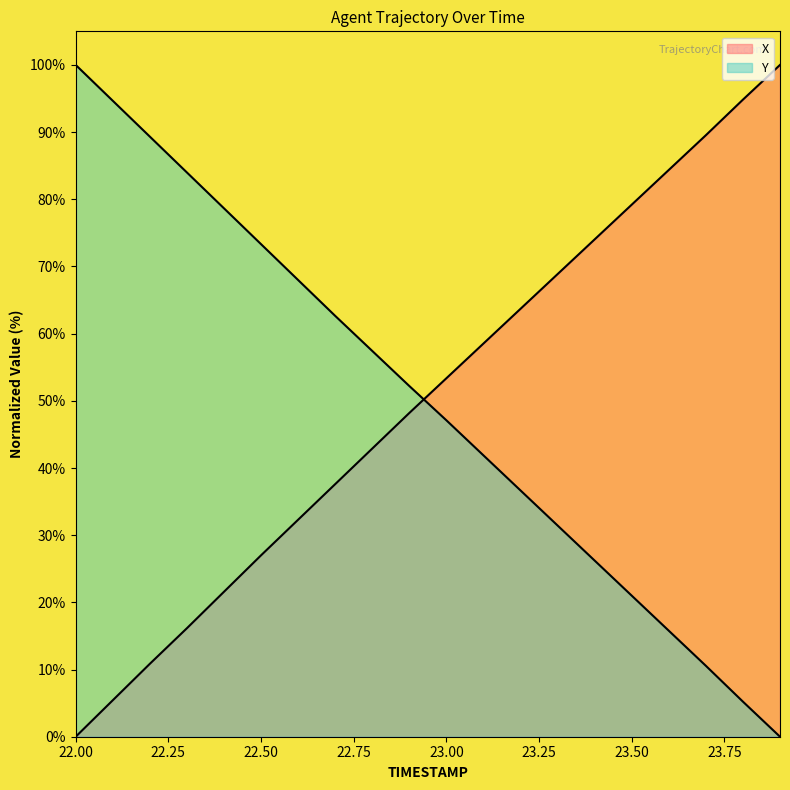

True or false: Y has more than 0 interior local peaks.

False